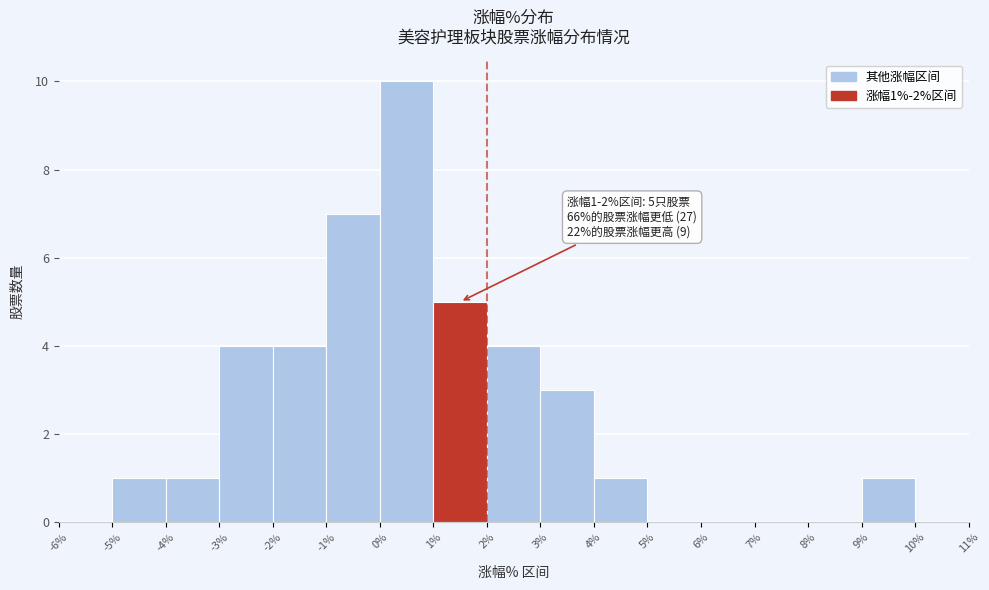

Over which range of the x-axis is the bar tallest?

0% to 1%